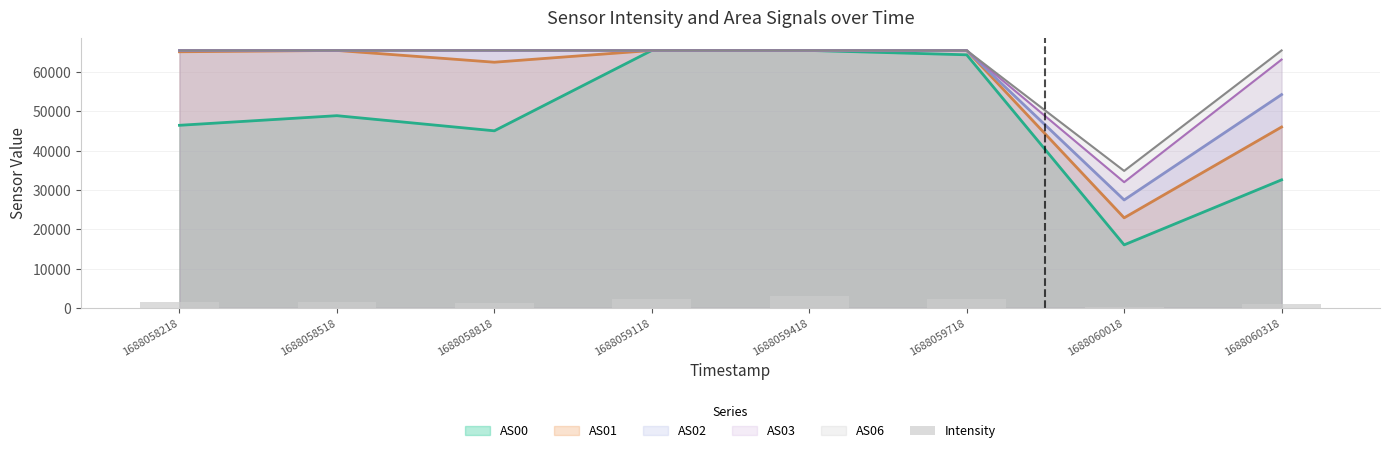

At which category does the chart reach its minimum across all series?

1688060018